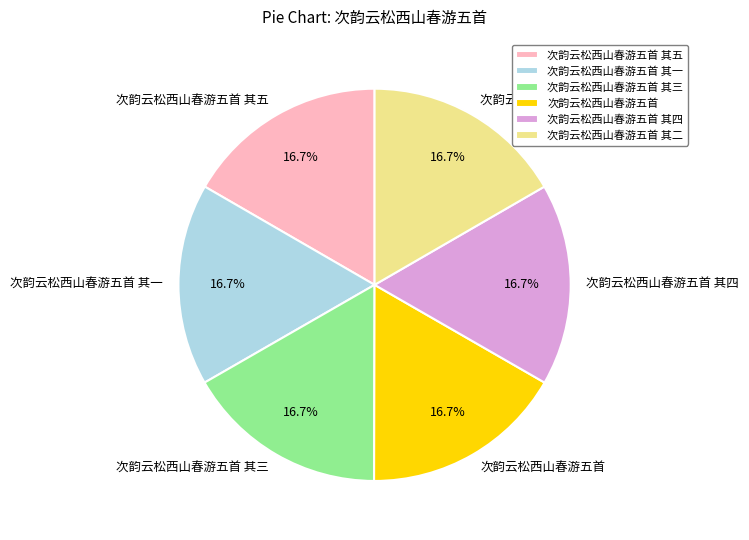

What is the ratio of the value at 次韵云松西山春游五首 其四 to the value at 次韵云松西山春游五首 其三?

1.0